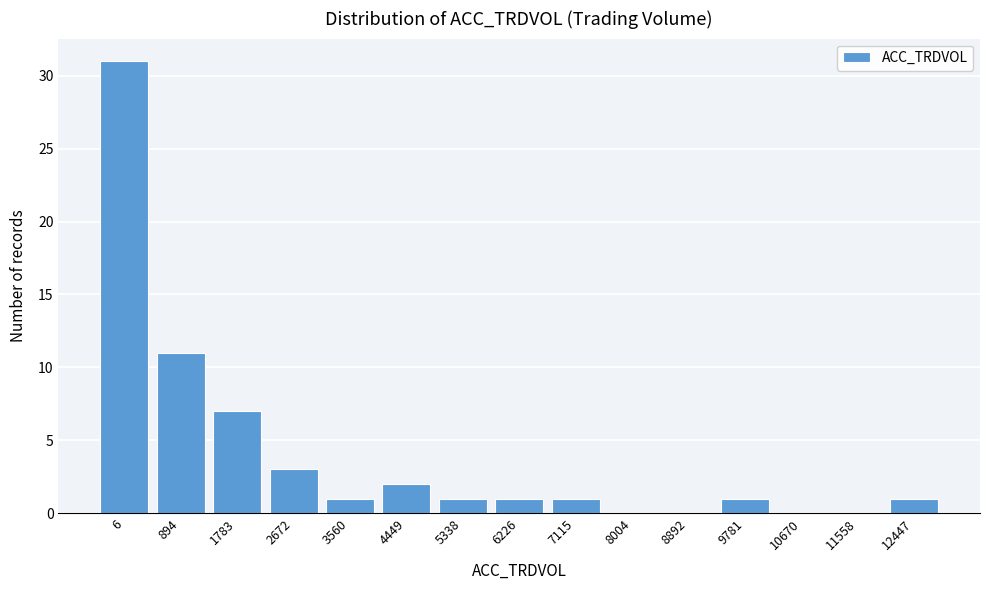

Reading left to right, transcribe all the data shown in this chart.

6=31	894=11	1783=7	2672=3	3560=1	4449=2	5338=1	6226=1	7115=1	8004=0	8892=0	9781=1	10670=0	11558=0	12447=1